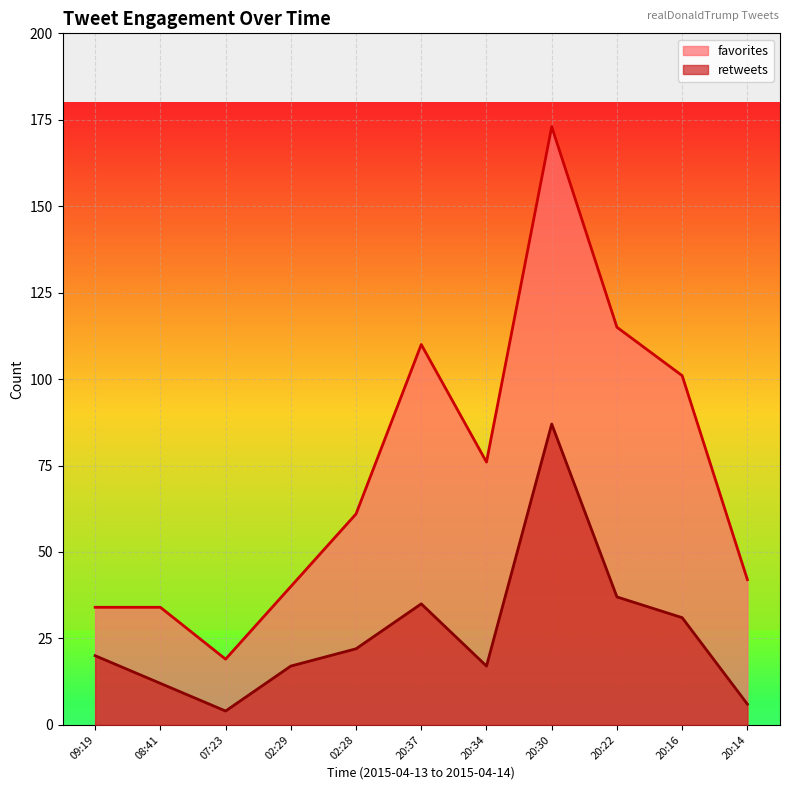

Where does the retweets series first go above 20?

02:28